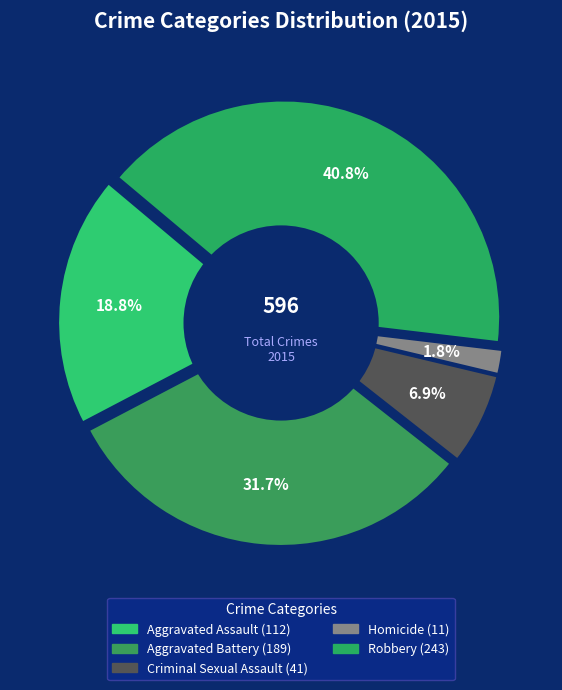

What is the change in value from Aggravated Battery to Homicide?

-178